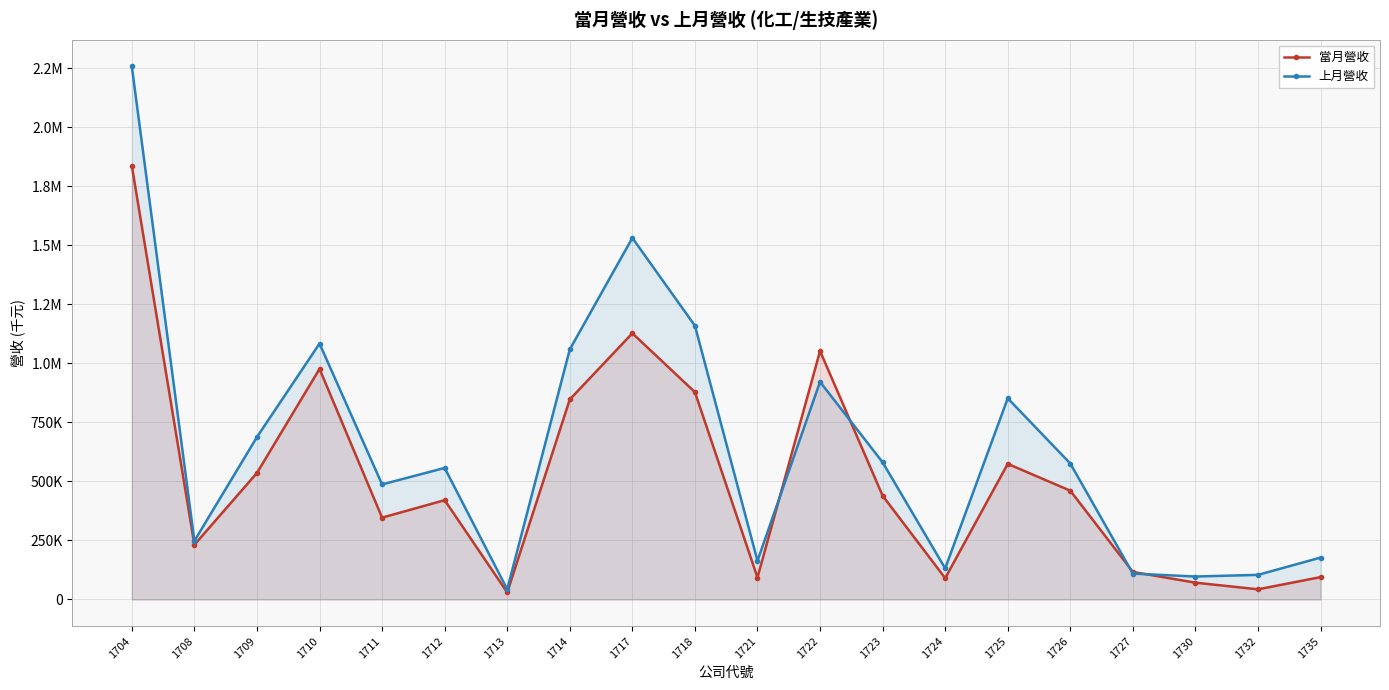

At which category does 上月營收 reach its first local peak?

1710